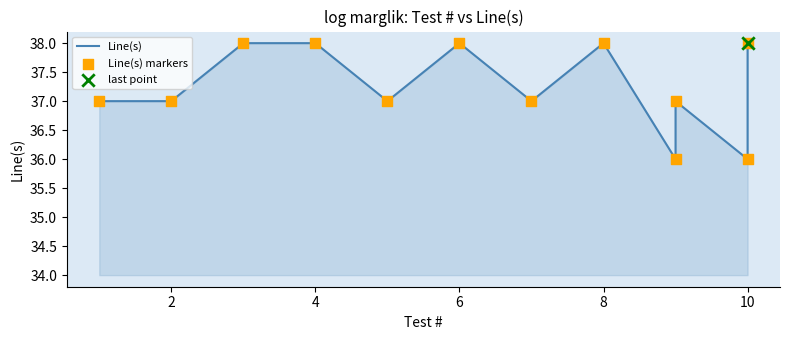

At how many categories does at least one series exceed 36?

10